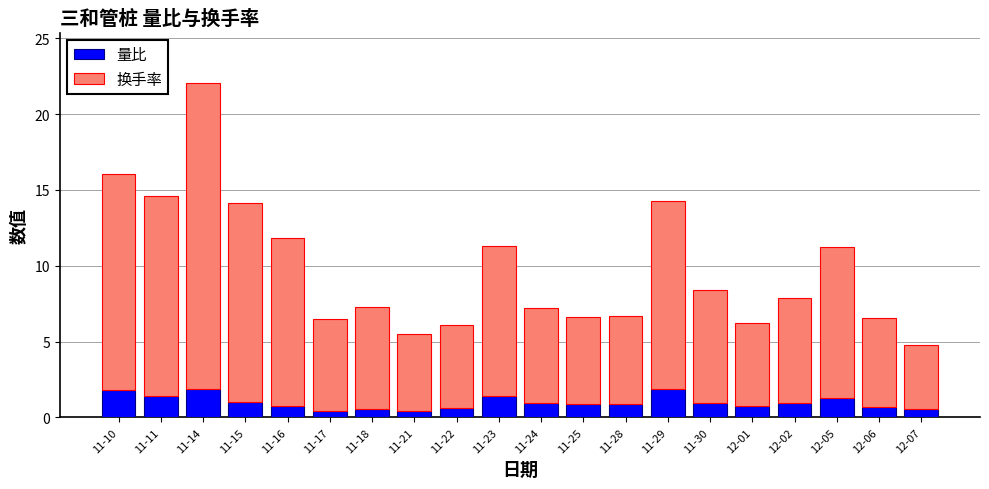

What is the sum of all 量比 values?

20.1